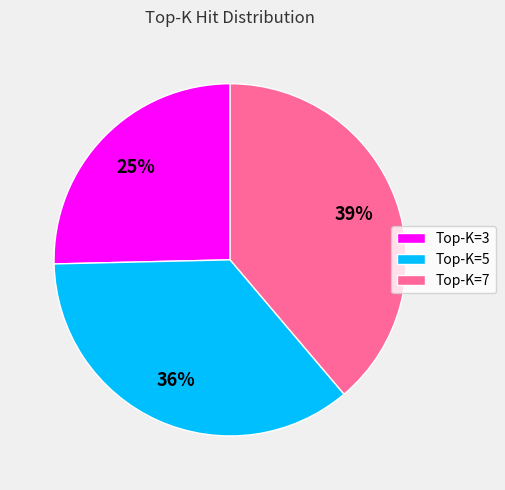

To the nearest percent, what is the average slice percentage?

33%